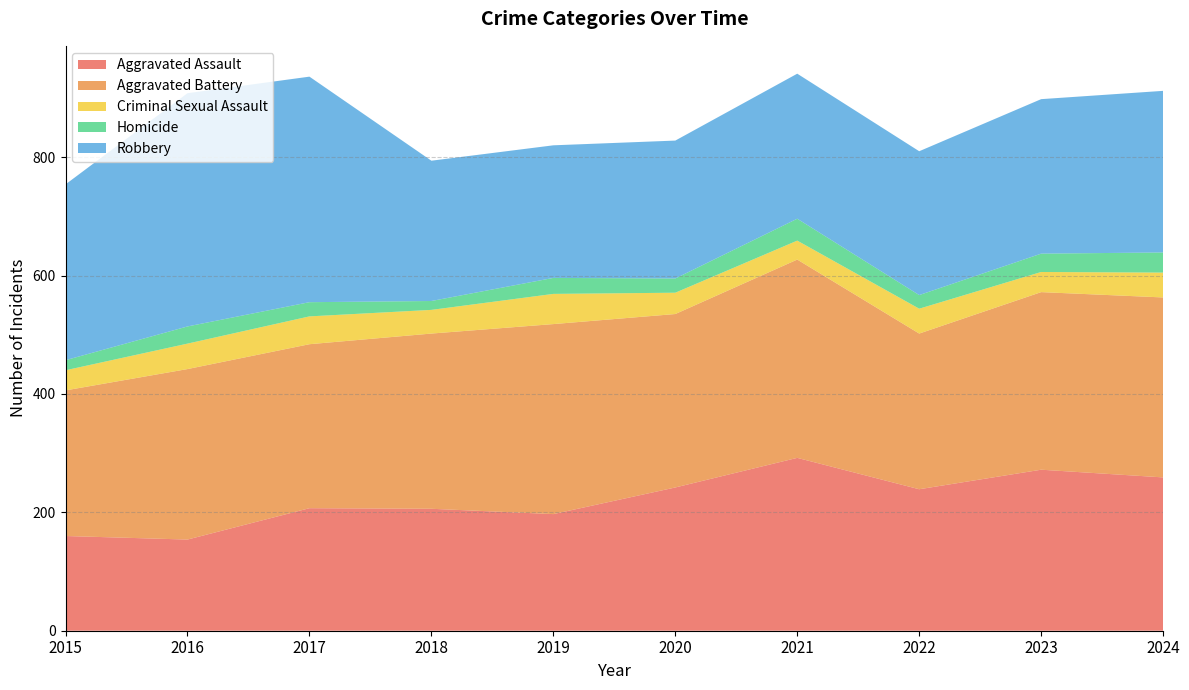

Reading left to right, list all the values displayed in this chart.

Aggravated Assault: 2015=160	2016=154	2017=207	2018=206	2019=197	2020=242	2021=292	2022=239	2023=272	2024=259
Aggravated Battery: 2015=246	2016=288	2017=277	2018=296	2019=321	2020=293	2021=335	2022=263	2023=300	2024=304
Criminal Sexual Assault: 2015=34	2016=43	2017=47	2018=40	2019=51	2020=36	2021=32	2022=42	2023=34	2024=42
Homicide: 2015=17	2016=29	2017=24	2018=15	2019=27	2020=24	2021=37	2022=23	2023=31	2024=34
Robbery: 2015=297	2016=394	2017=381	2018=237	2019=224	2020=233	2021=245	2022=243	2023=261	2024=273